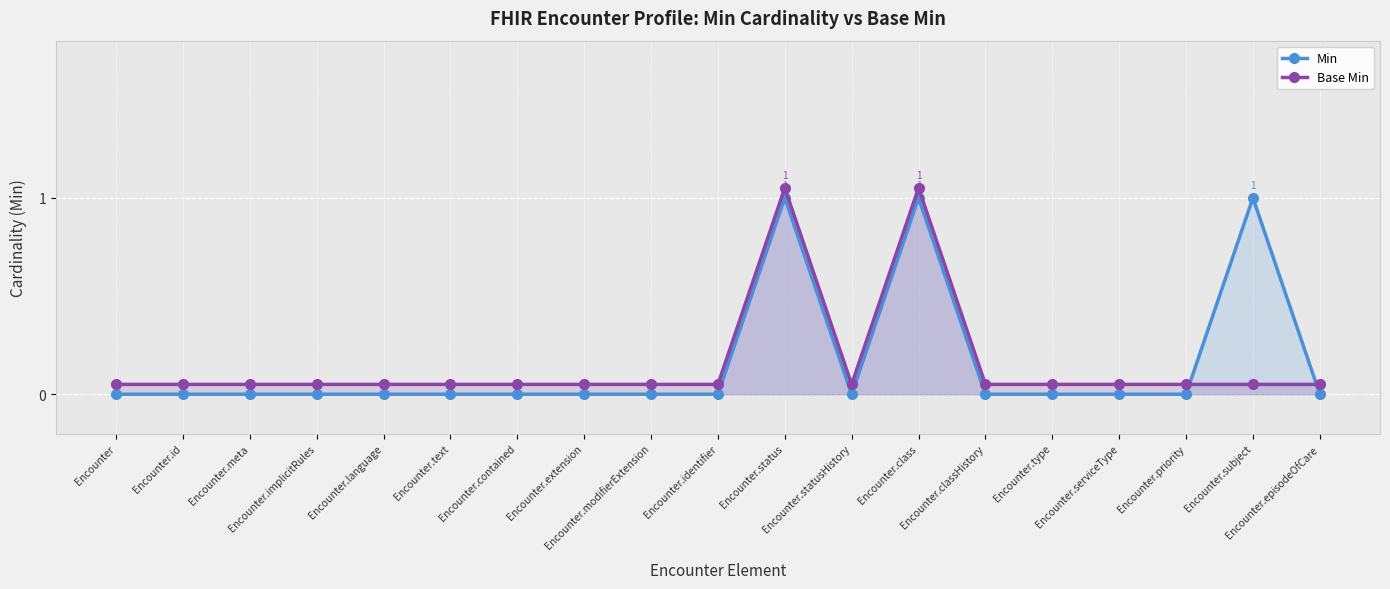

Which series has the widest spread of values?

Min